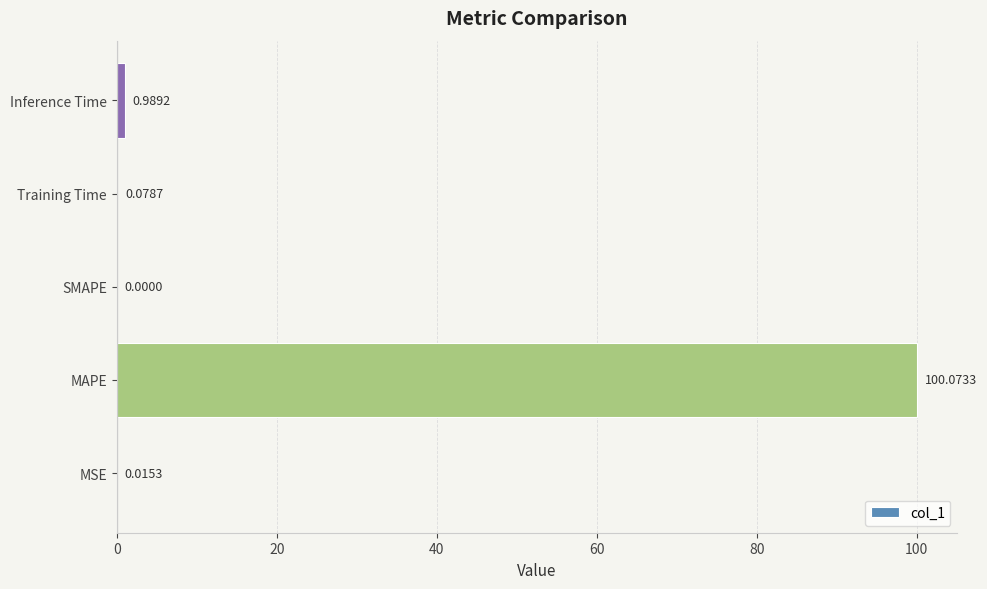

Which label corresponds to the largest value in the chart?

MAPE